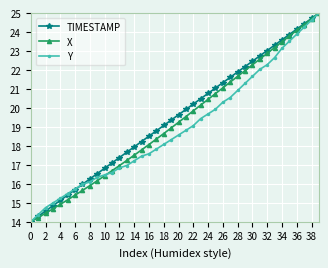

What is the lowest value of the TIMESTAMP series?

14.0